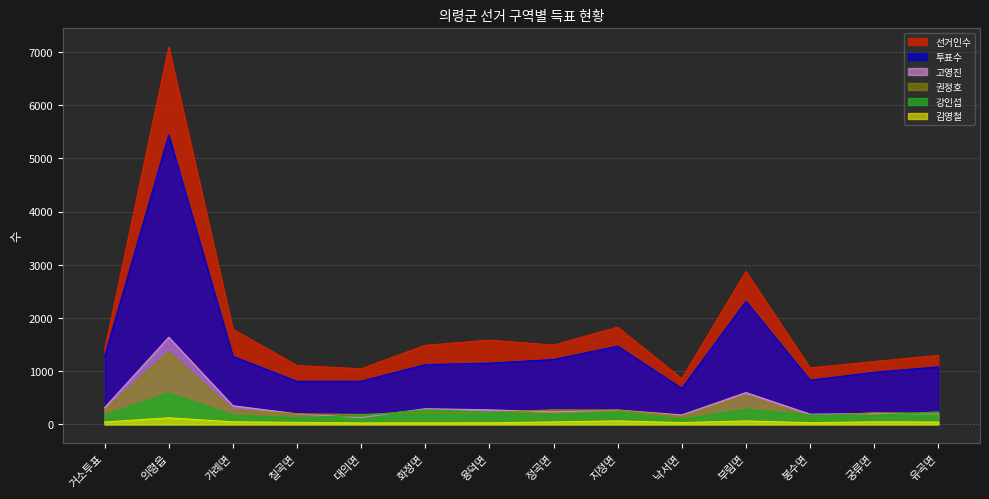

How many intersections are there between 권정호 and 고영진?

4